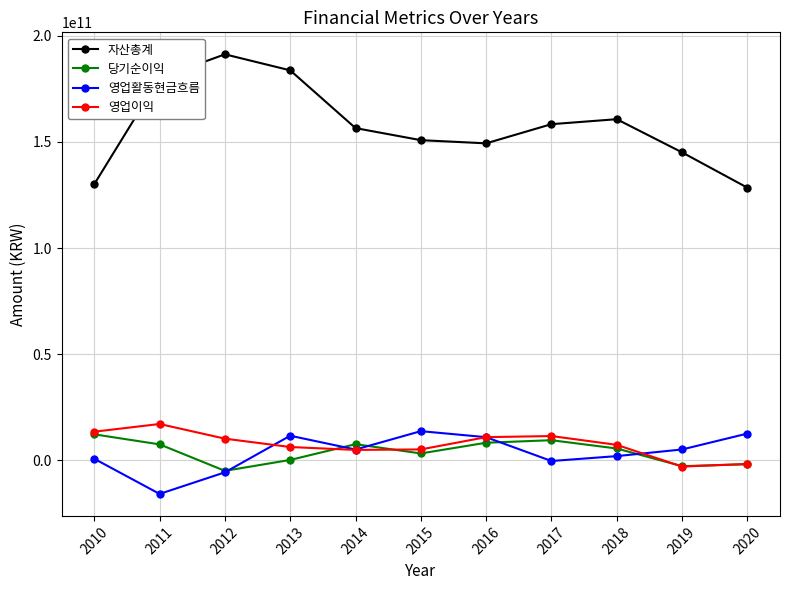

How many times do 당기순이익 and 영업활동현금흐름 cross each other?

5